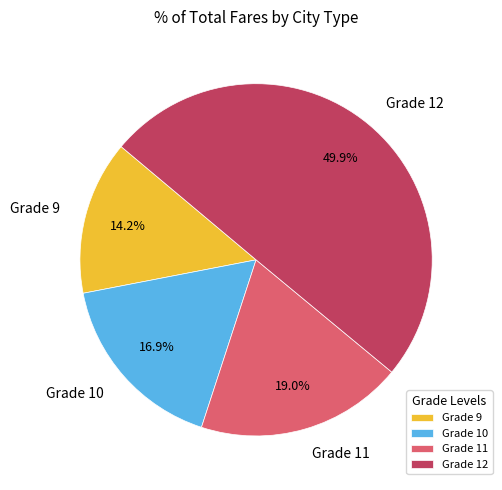

What is the ratio of the value at Grade 12 to the value at Grade 11?

2.6